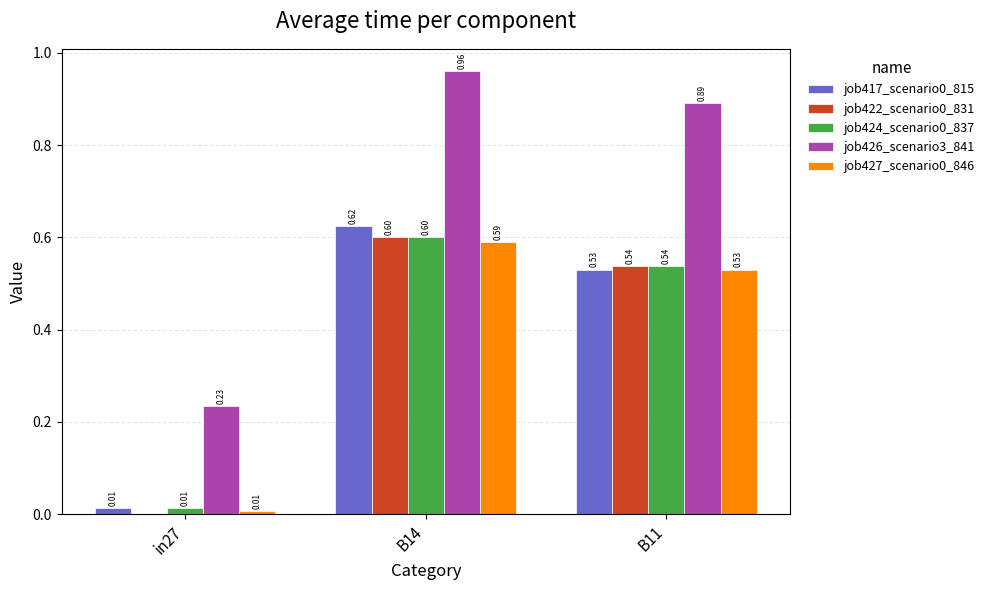

The job417_scenario0_815 series shows 0.6 at B14. True or false?

True